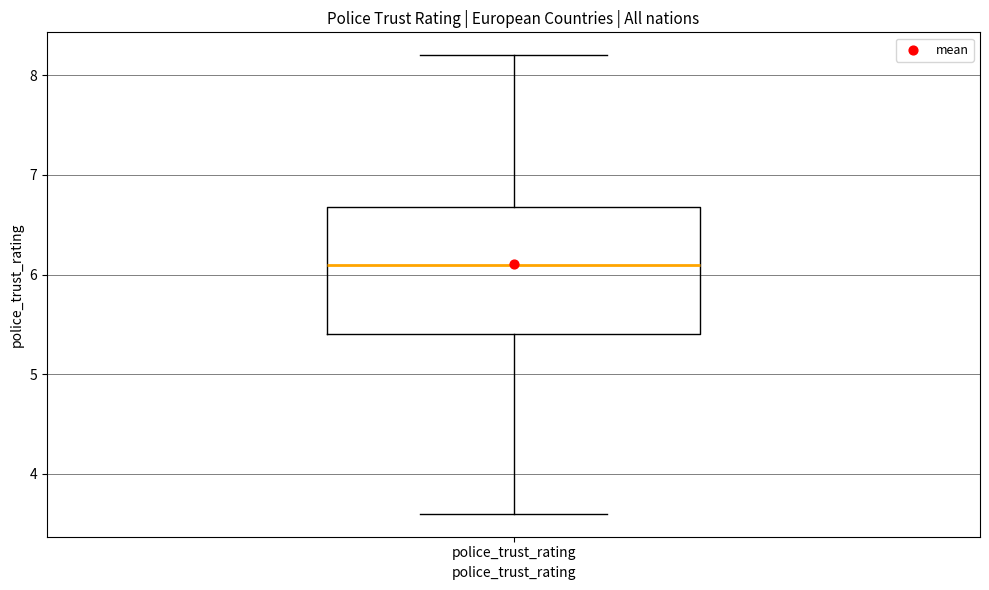

Transcribe this box plot: give where the median line is, the range the box spans, and where the two whiskers end, as read against the y-axis. The values are not printed on the chart, so give them approximately, as read against the axis.

median 6.1, box 5.4 to 6.7, whiskers 3.6 to 8.2